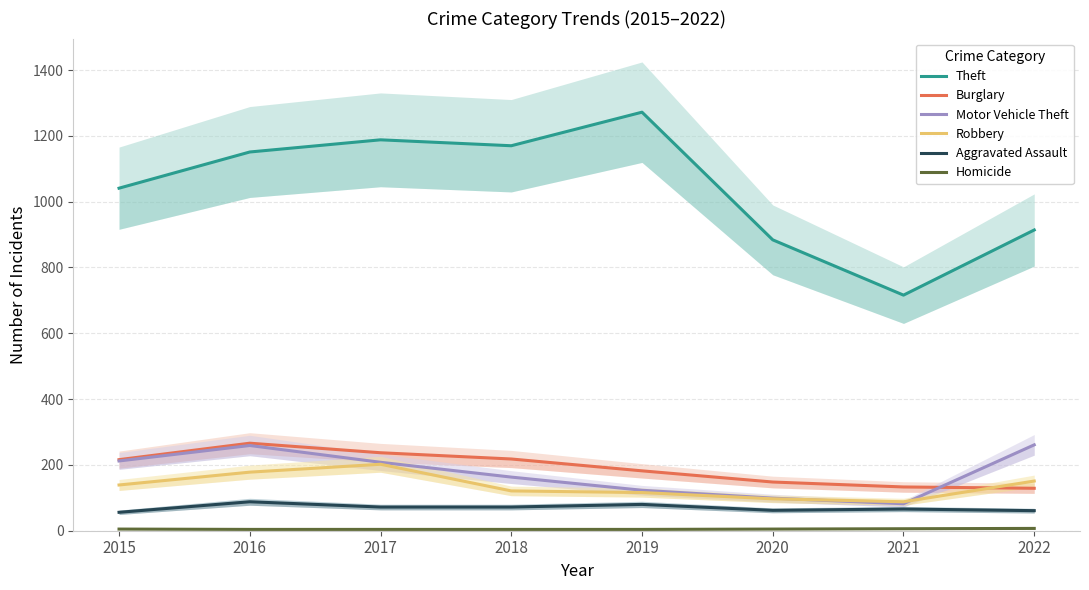

What is the smallest value displayed?

4